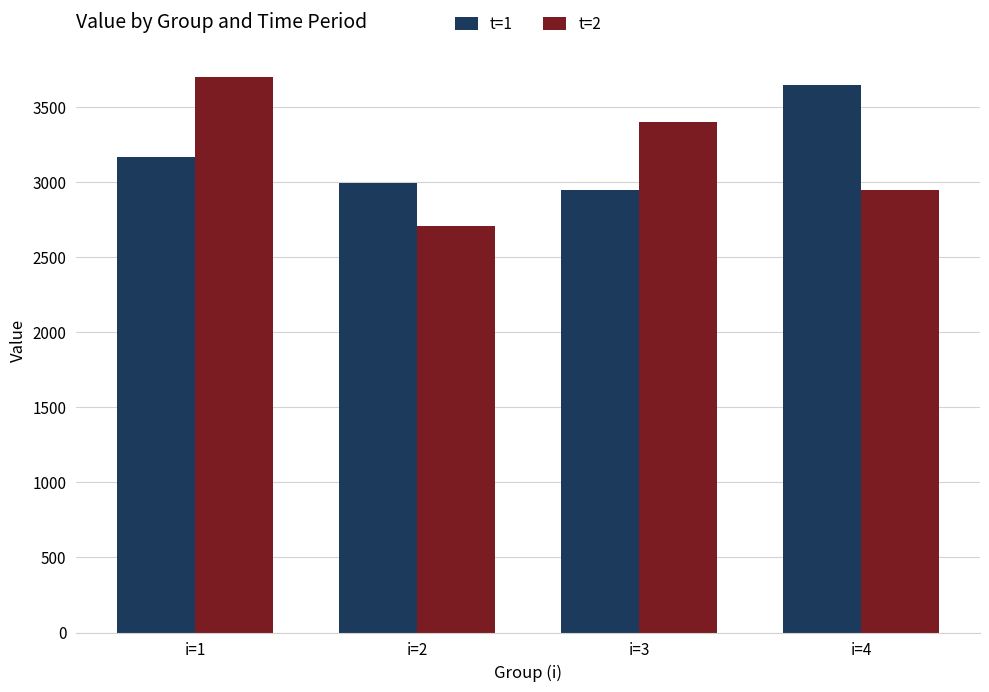

How many bars are there in each group?

2